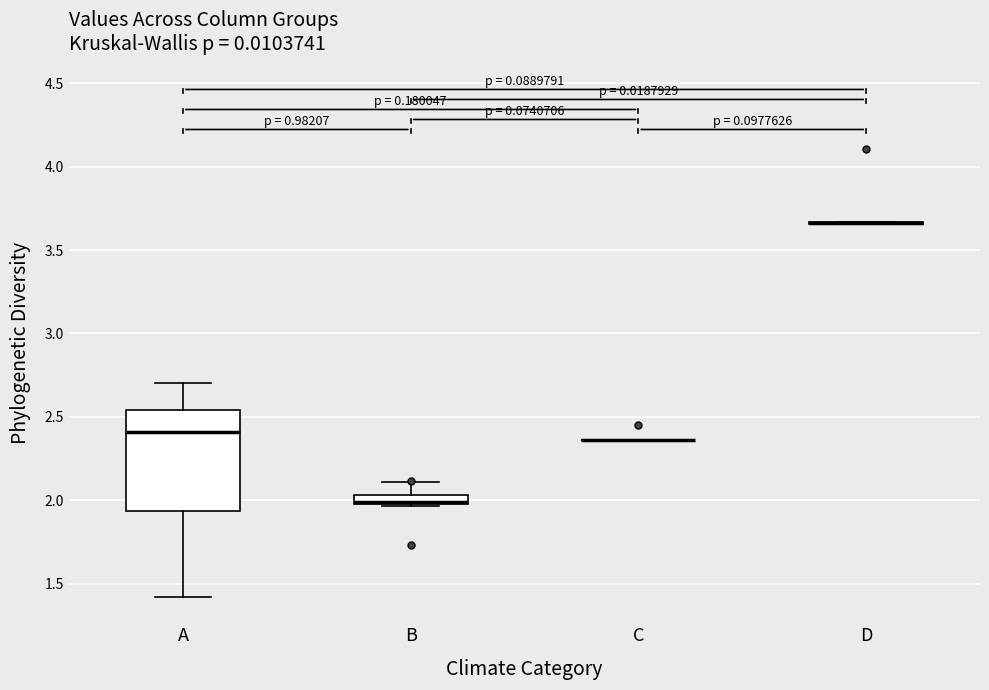

Comparing the boxes themselves (not the whiskers), which one is the tallest?

A